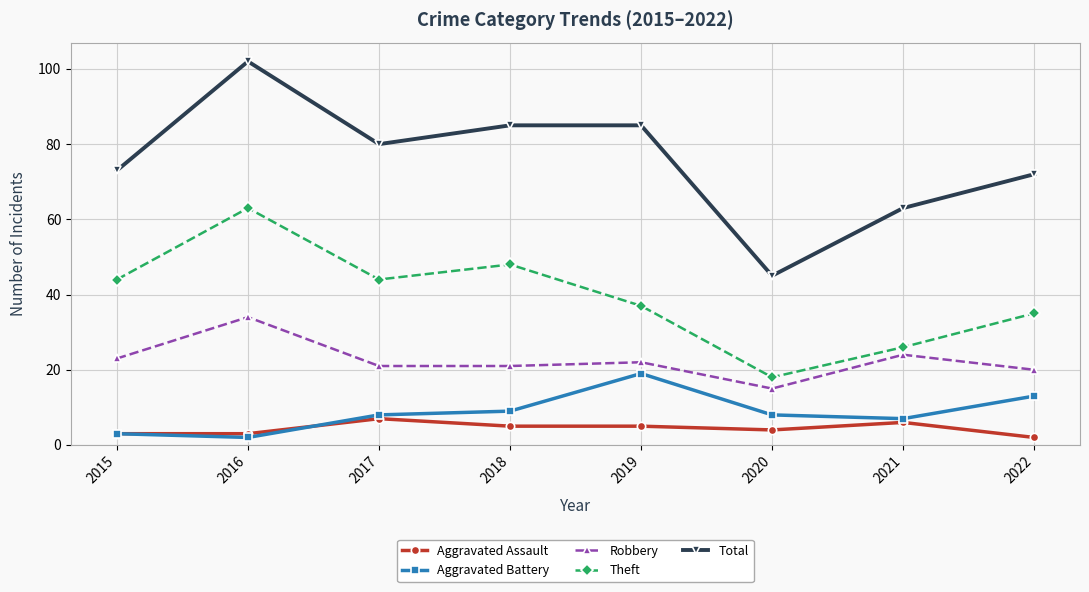

Count the number of data series in this chart.

5